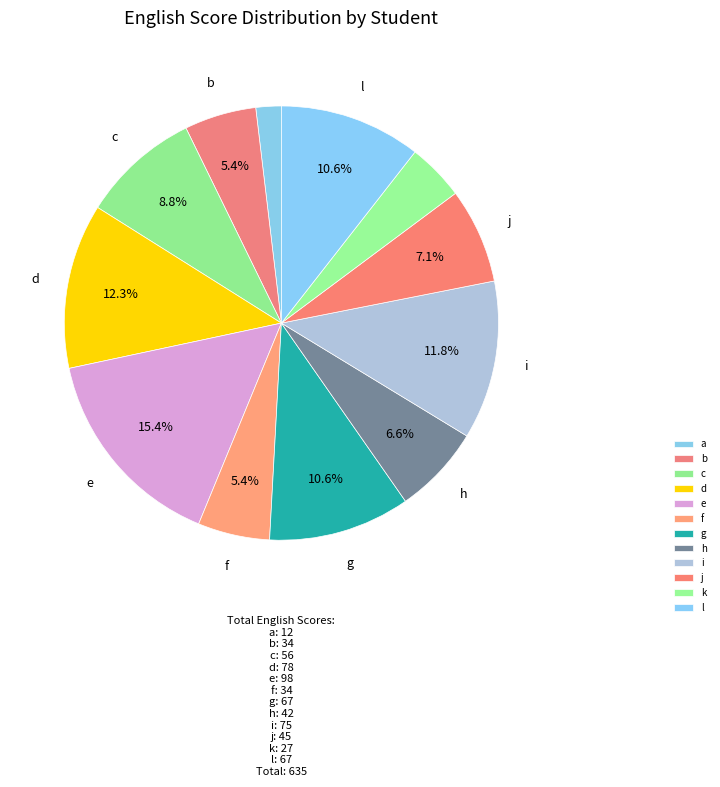

Rank the categories by value from lowest to highest.

a, k, b, f, h, j, c, g, l, i, d, e